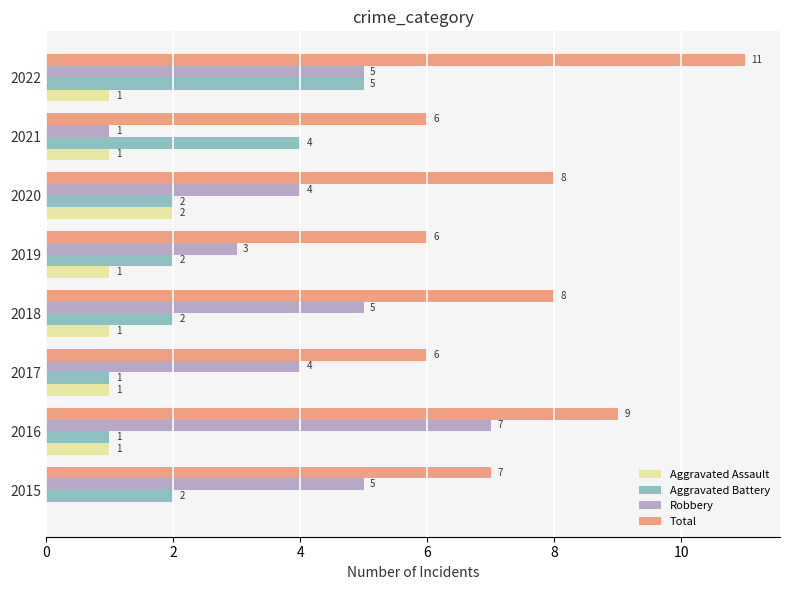

True or false: Total has a value of 6 at 2017.

True